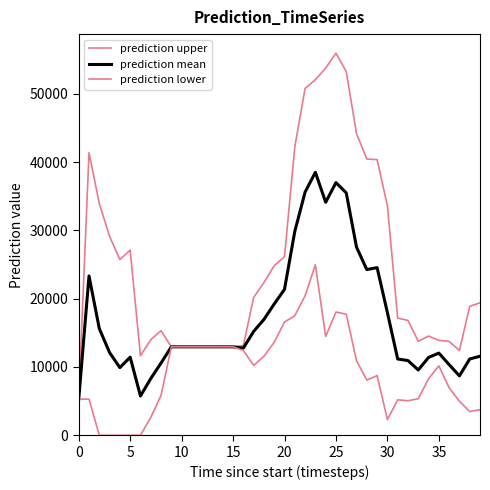

True or false: prediction lower and prediction mean intersect in this chart.

False